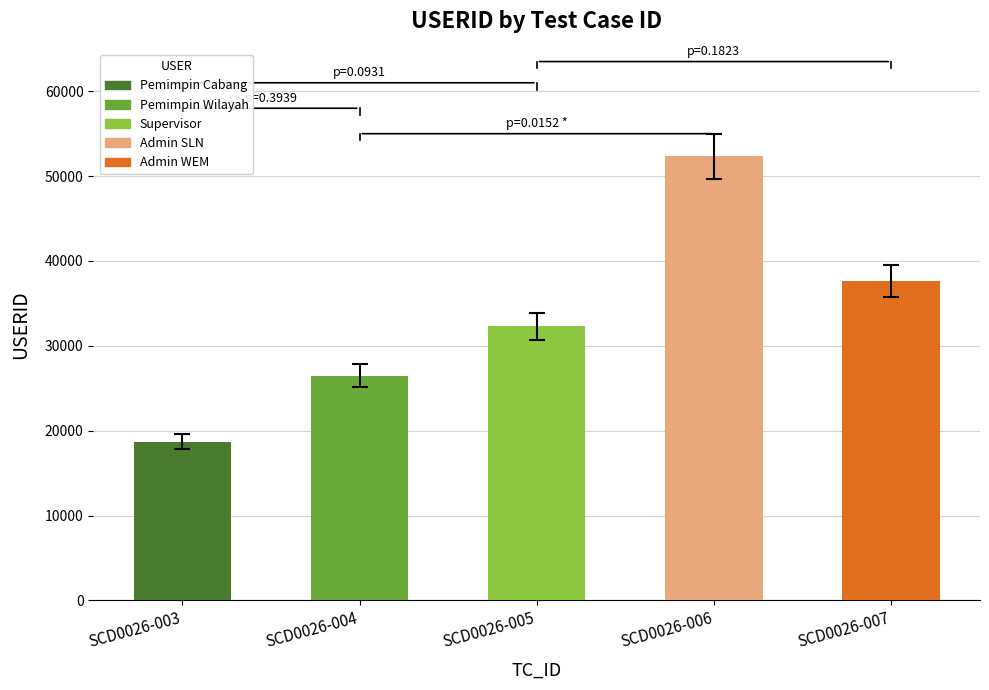

Reading left to right, list all the values displayed in this chart.

18718	26482	32281	52326	37679